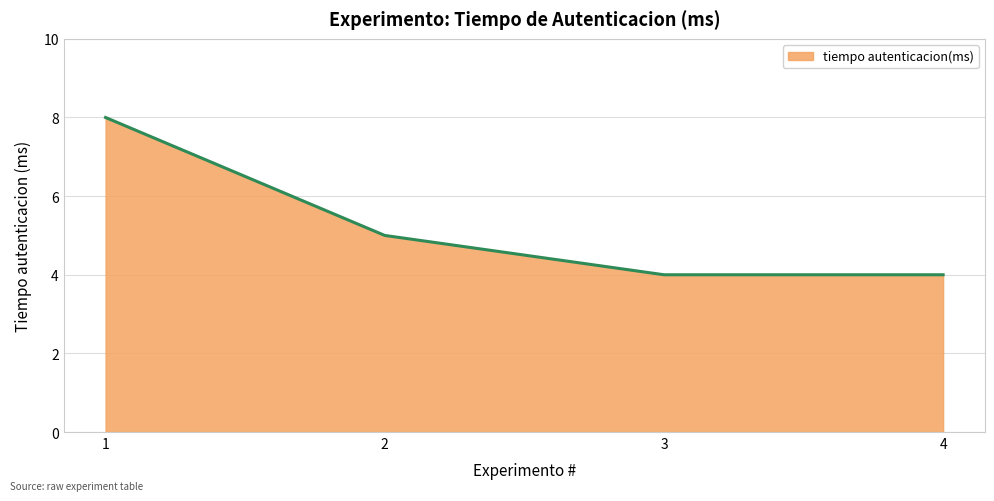

Does the chart display data point markers on the line(s)?

No